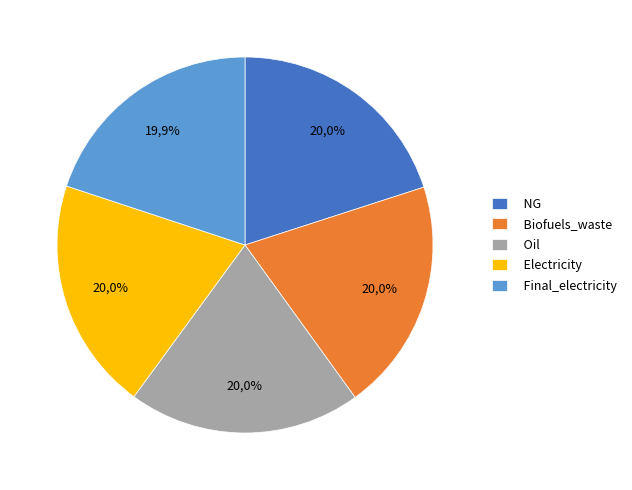

What is the smallest slice in the pie chart?

Final_electricity